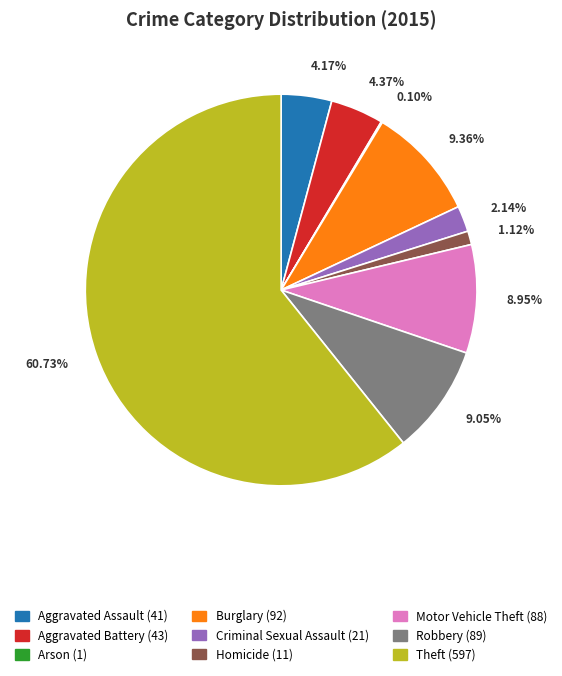

To the nearest percent, what percentage of the pie is Robbery?

9%